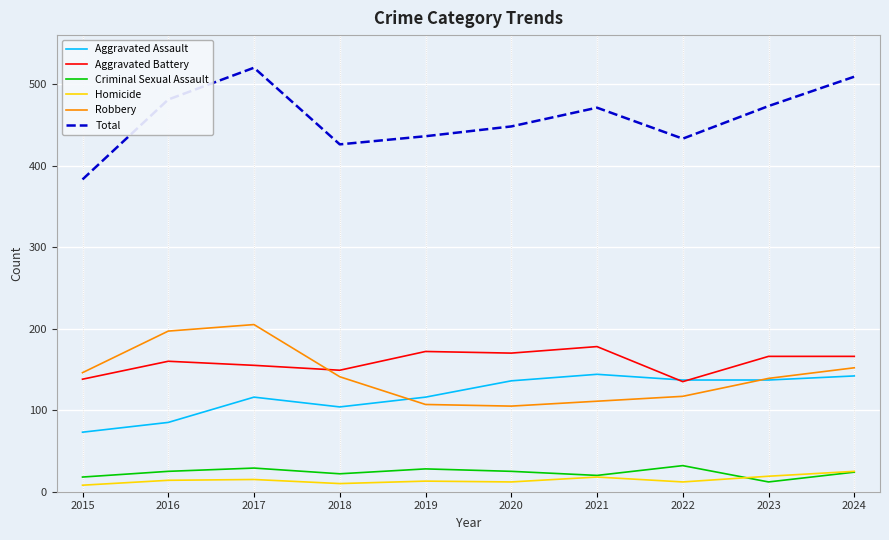

Which series has the largest total across all categories?

Total